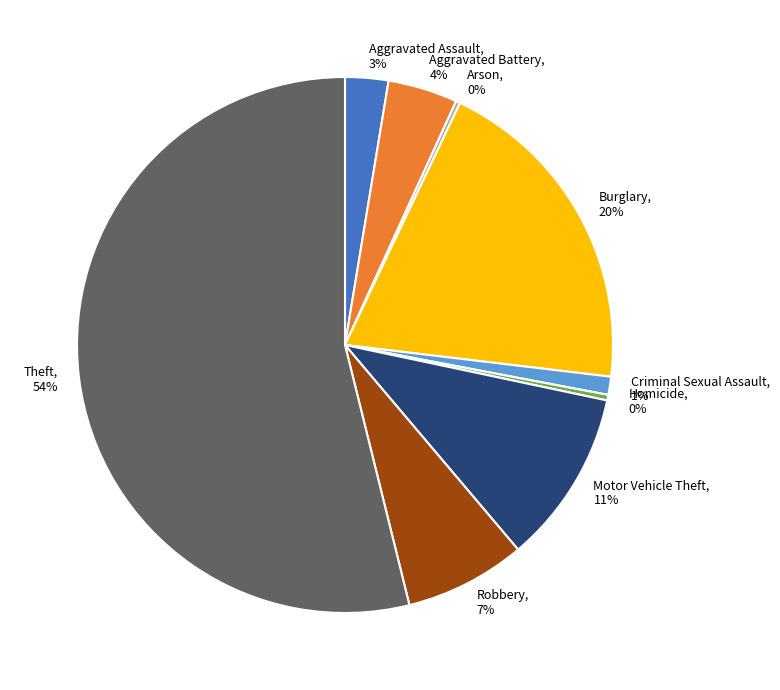

To the nearest percent, what portion does Aggravated Battery, 4% represent?

4%